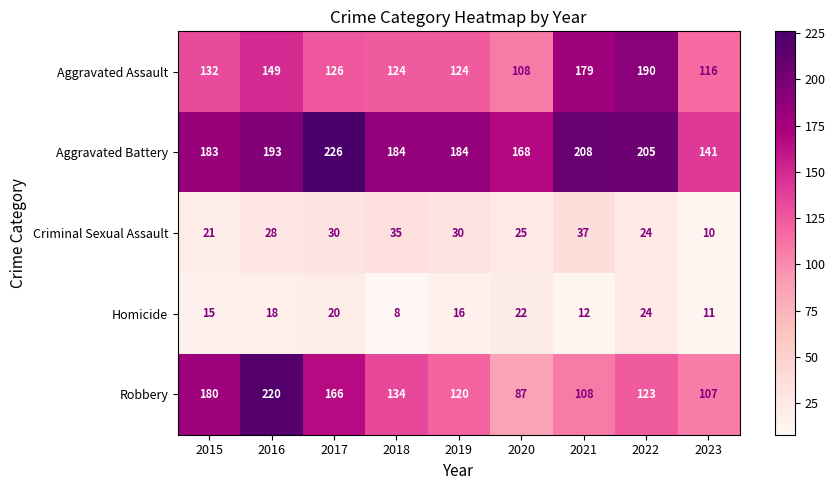

The Homicide series shows 11 at 2016. True or false?

False